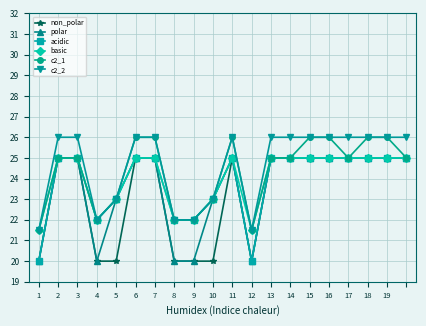

What is the minimum value shown in the chart?

20.0